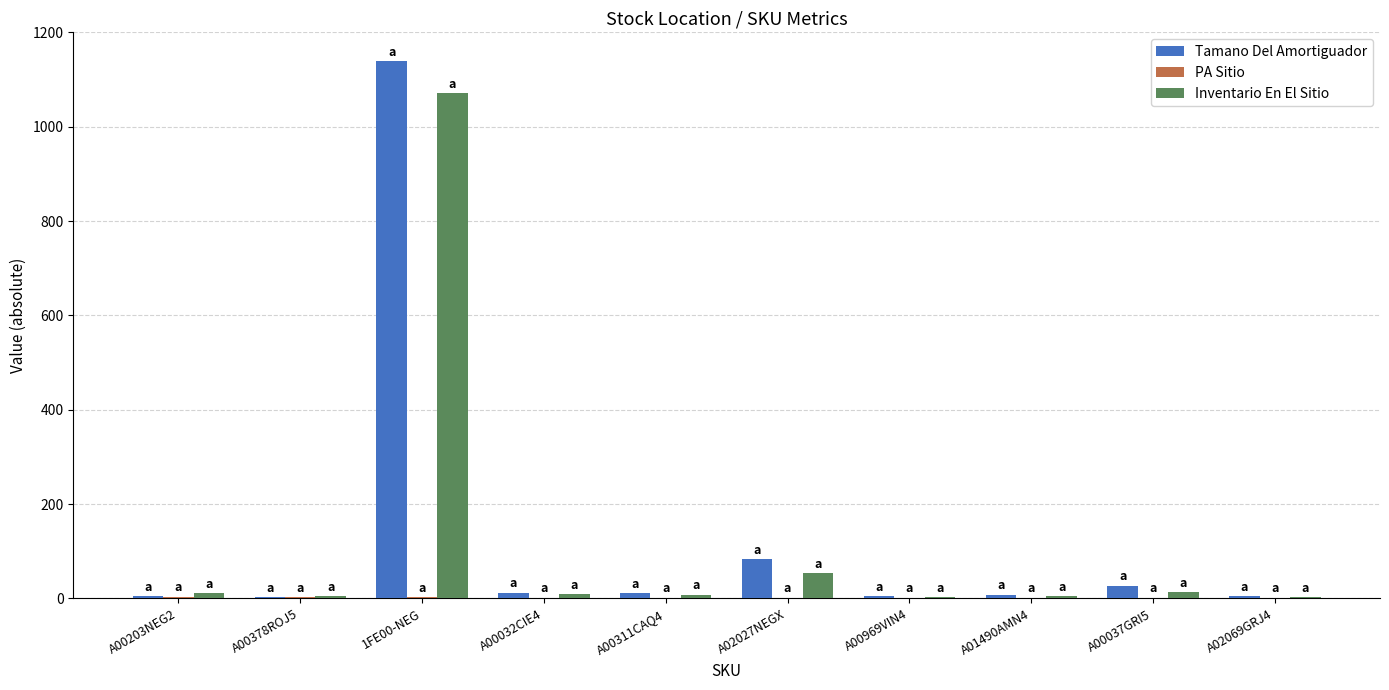

The value of Tamano Del Amortiguador at A01490AMN4 is 8.0. True or false?

True